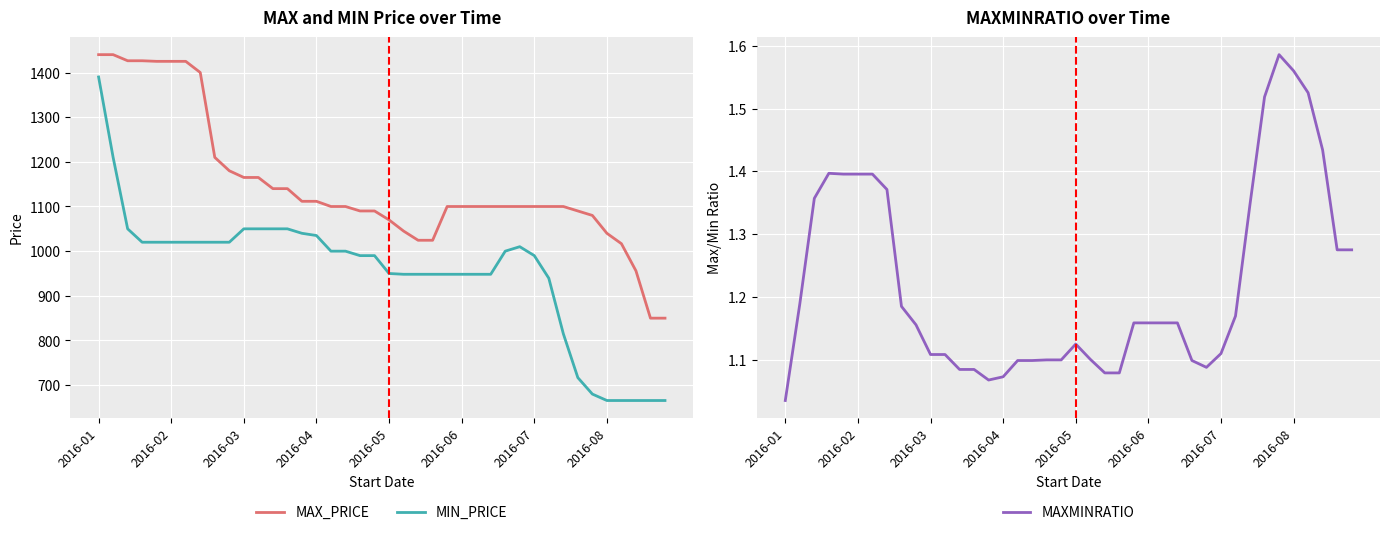

What is the sum of the MIN_PRICE values at 2016-01 and 29?

2400.0